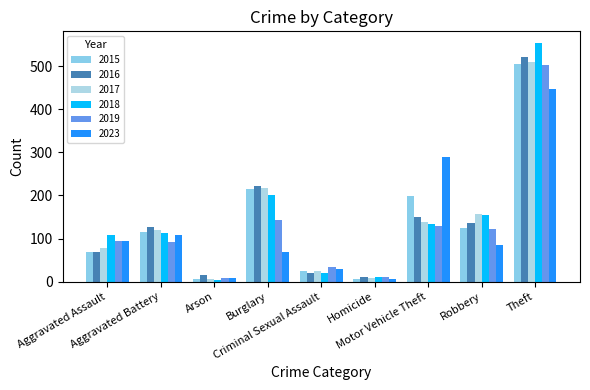

Which series has the widest spread of values?

2018